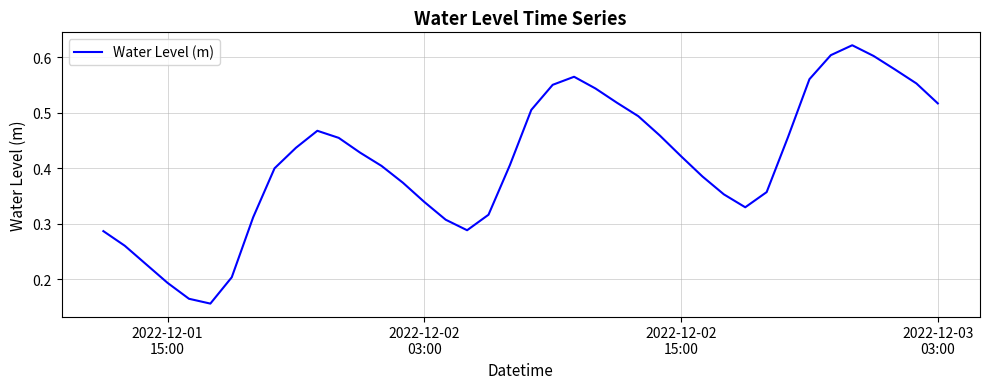

Is this an area chart (filled region under the line)?

No